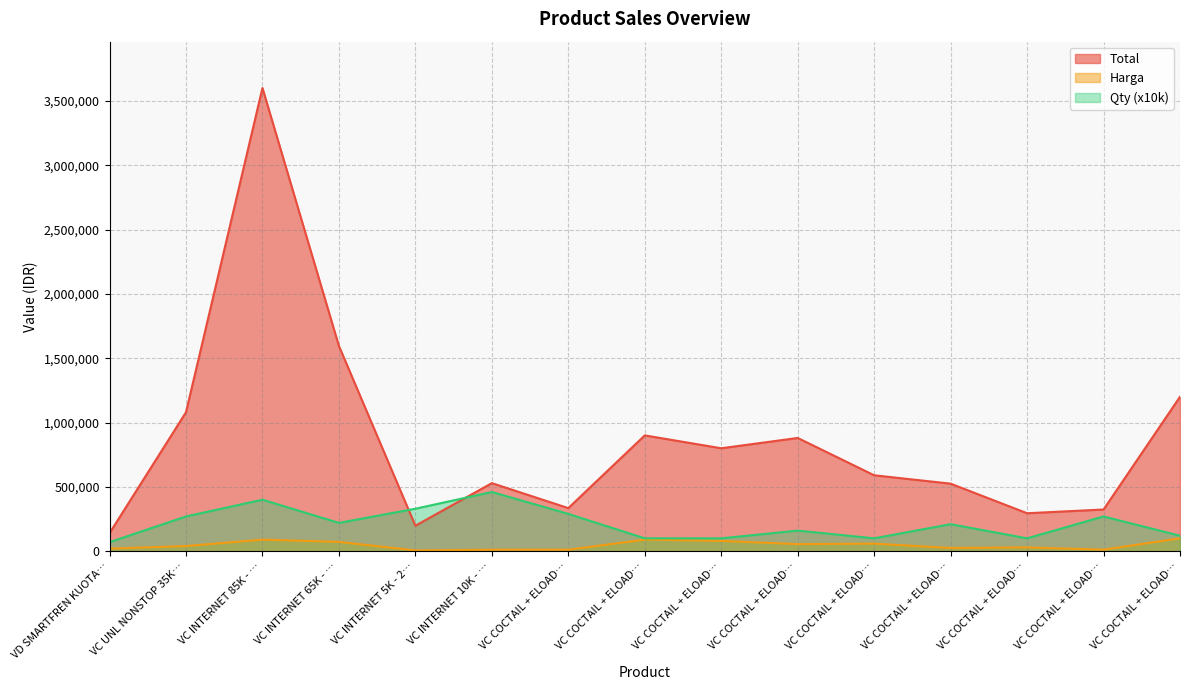

At which label is Harga closest to 53000?

VC COCTAIL + ELOAD…